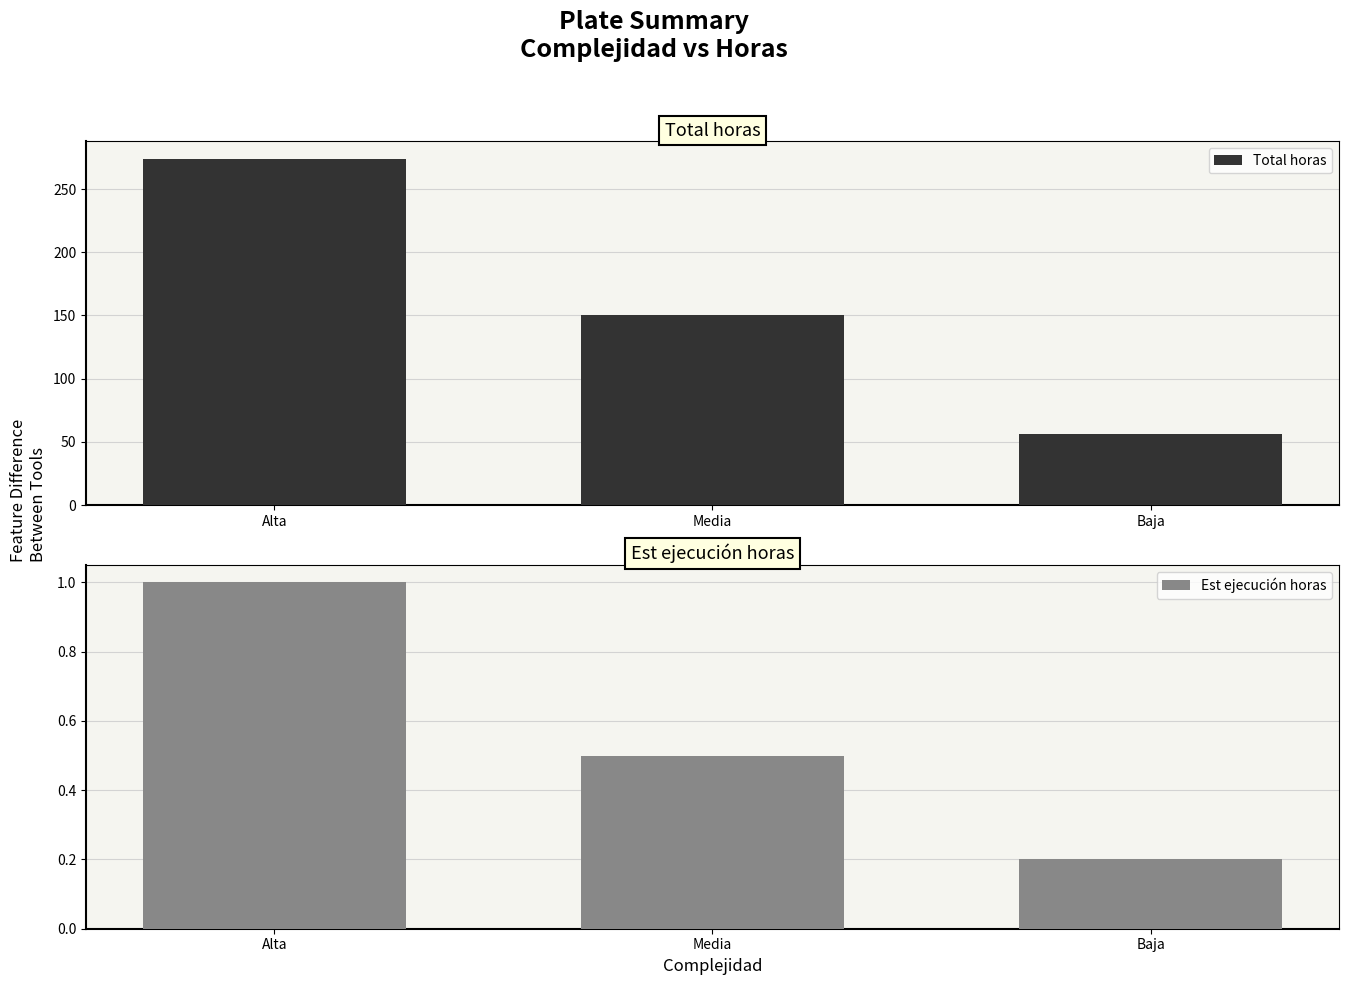

What is the difference between the maximum and second lowest values in the Est ejecución horas series?

0.5